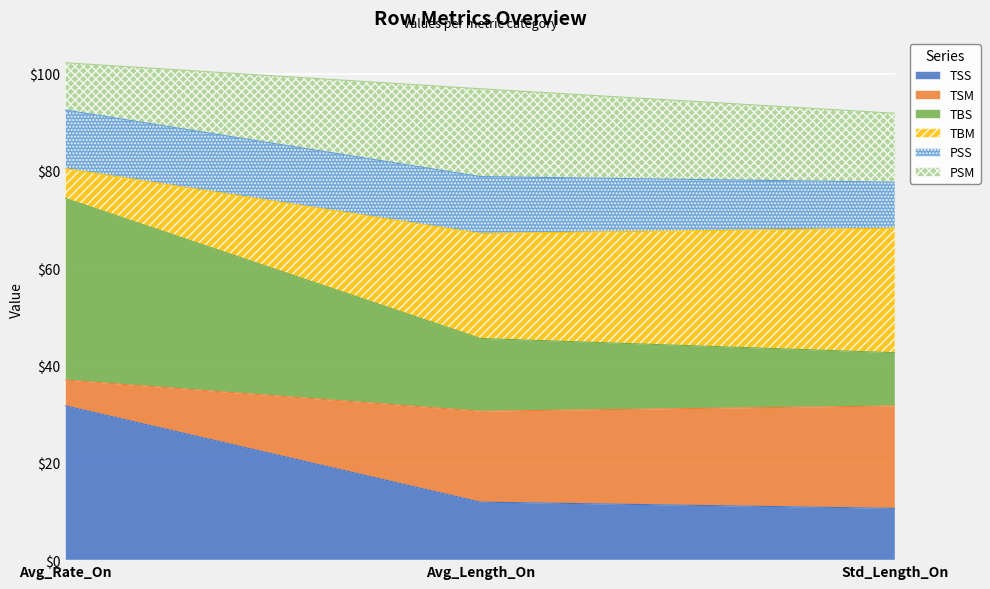

What is the label of the 2nd point from the left?

Avg_Length_On